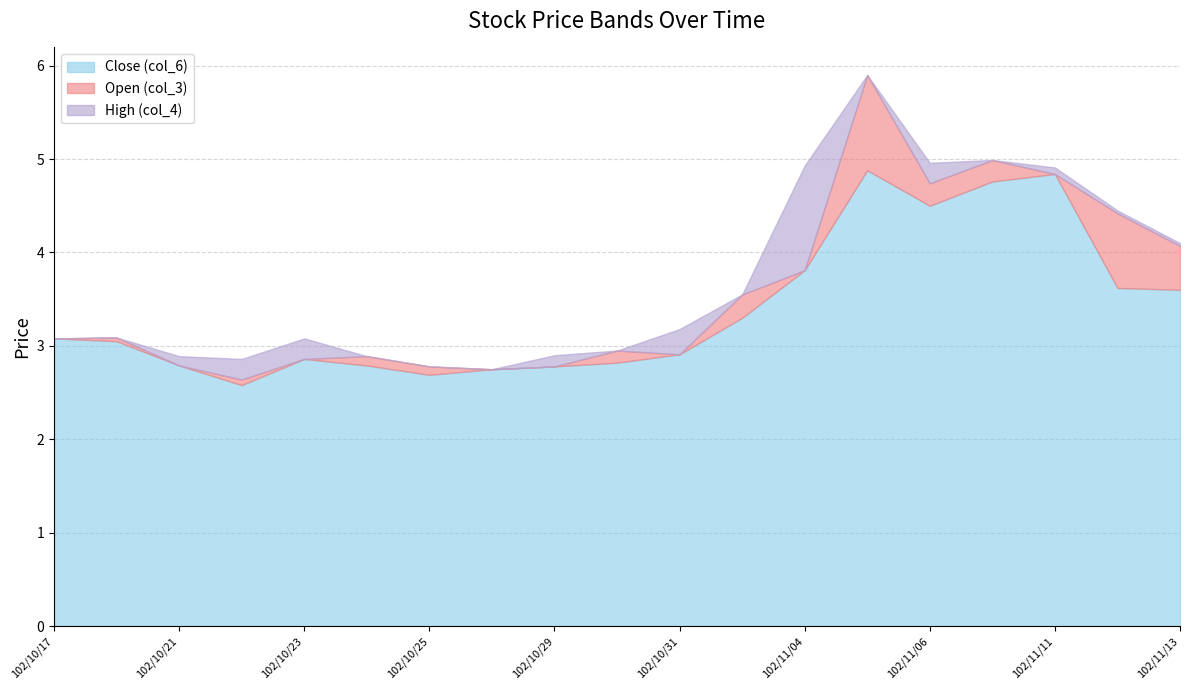

At which label does High (col_4) reach its peak?

102/11/05